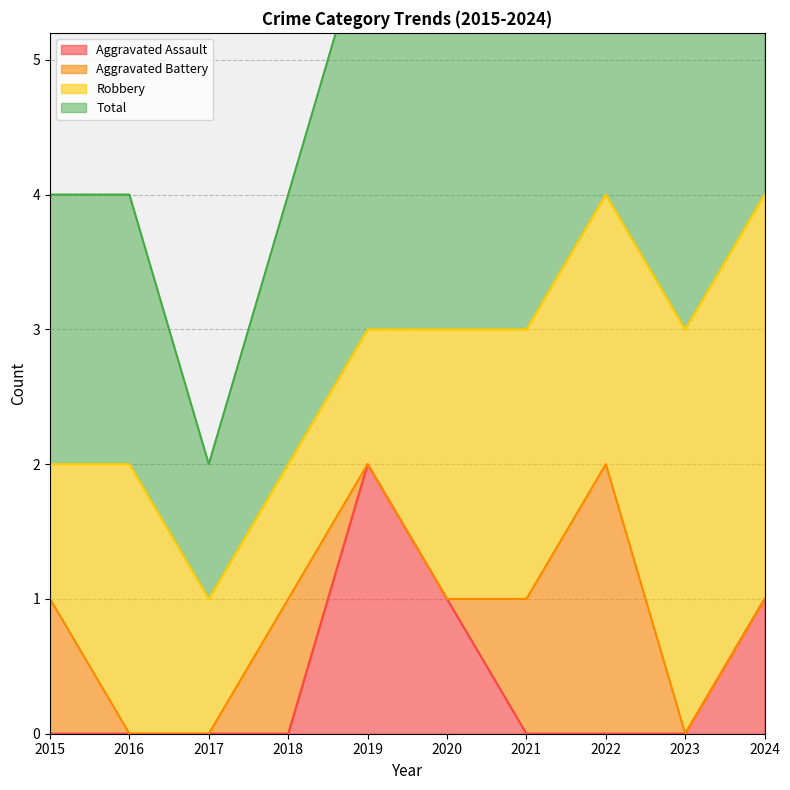

Which category has the highest value in the Aggravated Assault series?

2019